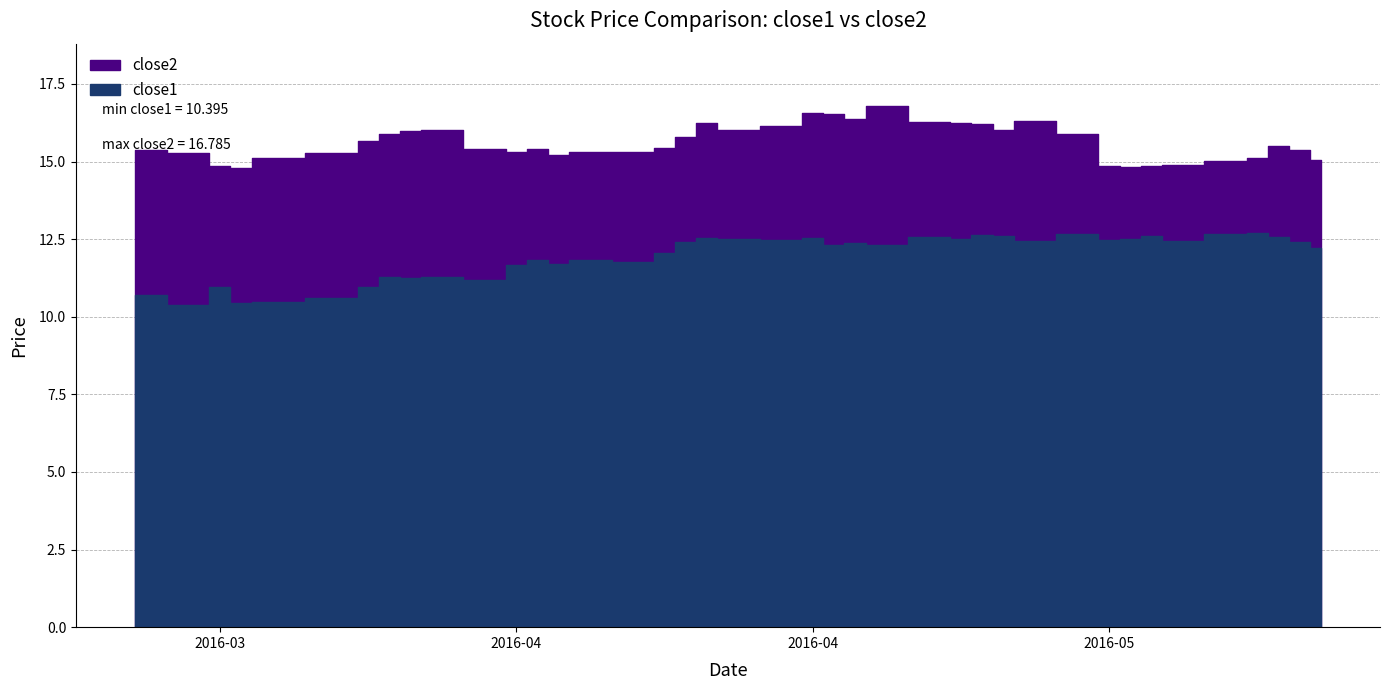

What is the difference between the maximum and minimum values in the close2 series?

2.0